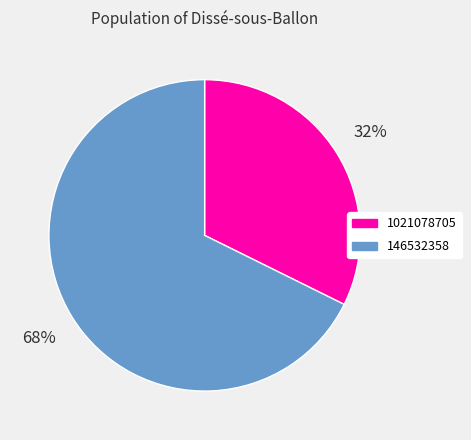

The 1021078705 slice represents 18% of the pie. True or false?

False